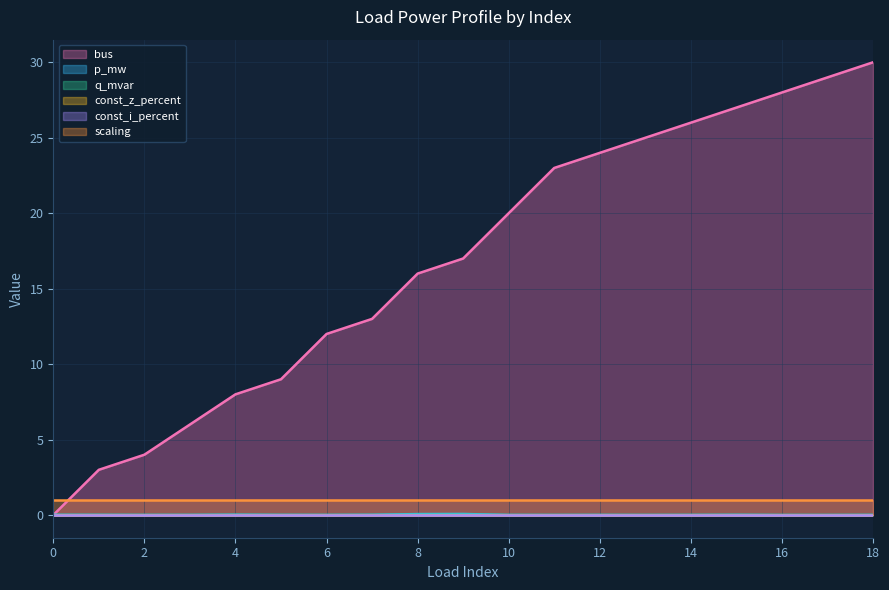

Which has a higher value, 0 or 9?

9